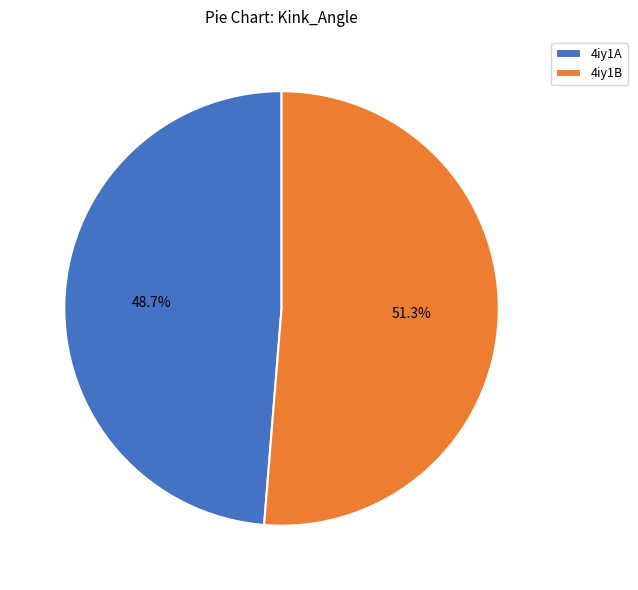

What percentage do 4iy1B and 4iy1A together represent?

100.0%